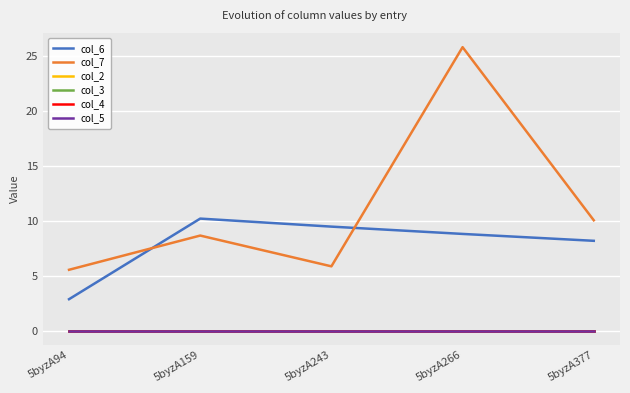

Reading left to right, transcribe all the data shown in this chart.

col_6: 2.9	10.2	9.5	8.8	8.2
col_7: 5.5	8.6	5.8	25.8	10.0
col_2: 0.0	0.0	0.0	0.0	0.0
col_3: 0.0	0.0	0.0	0.0	0.0
col_4: 0.0	0.0	0.0	0.0	0.0
col_5: 0.0	0.0	0.0	0.0	0.0